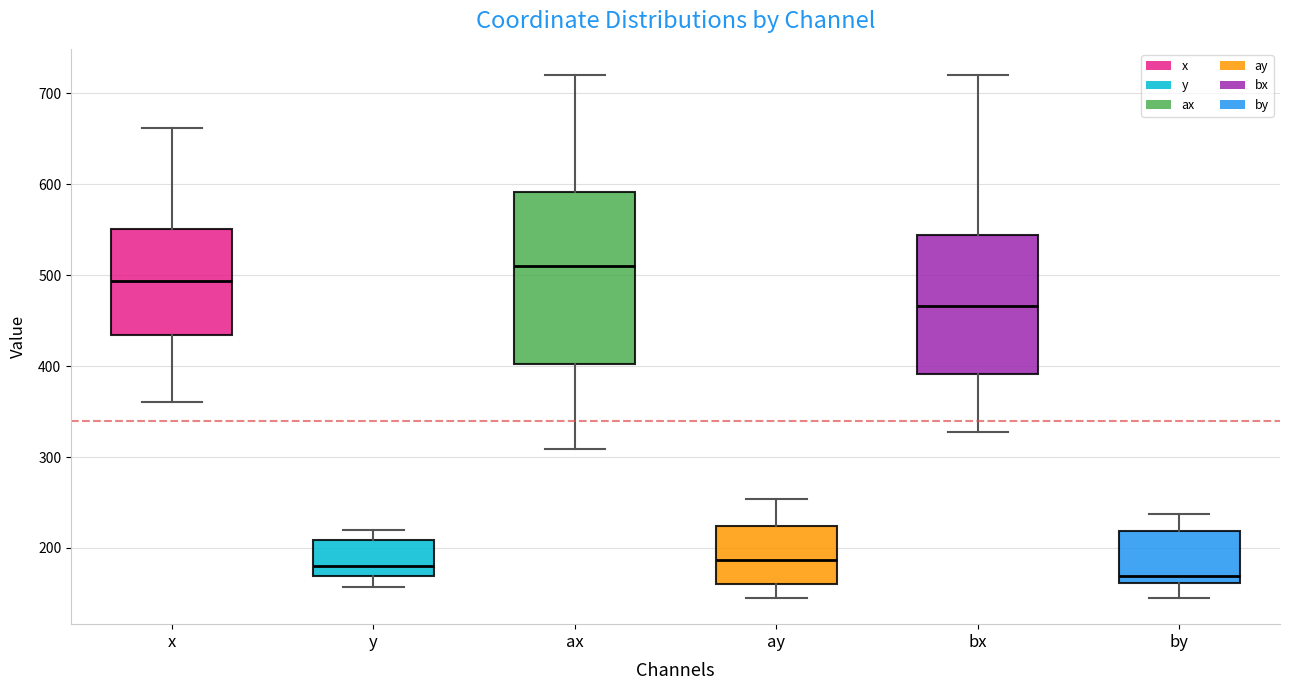

Which box is the tallest, from its lower edge to its upper edge?

ax